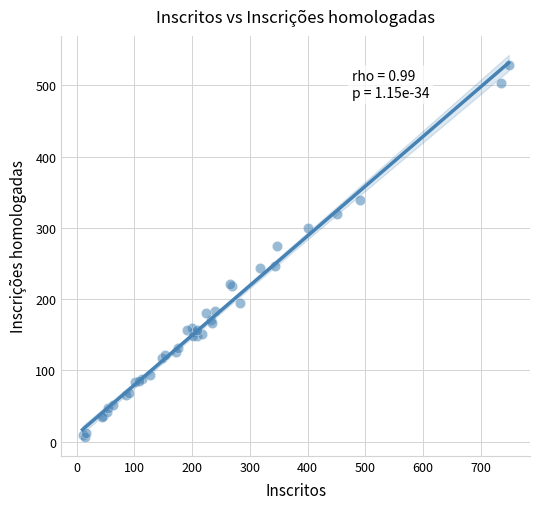

What Y value in the scatter plot is closest to 267?

274